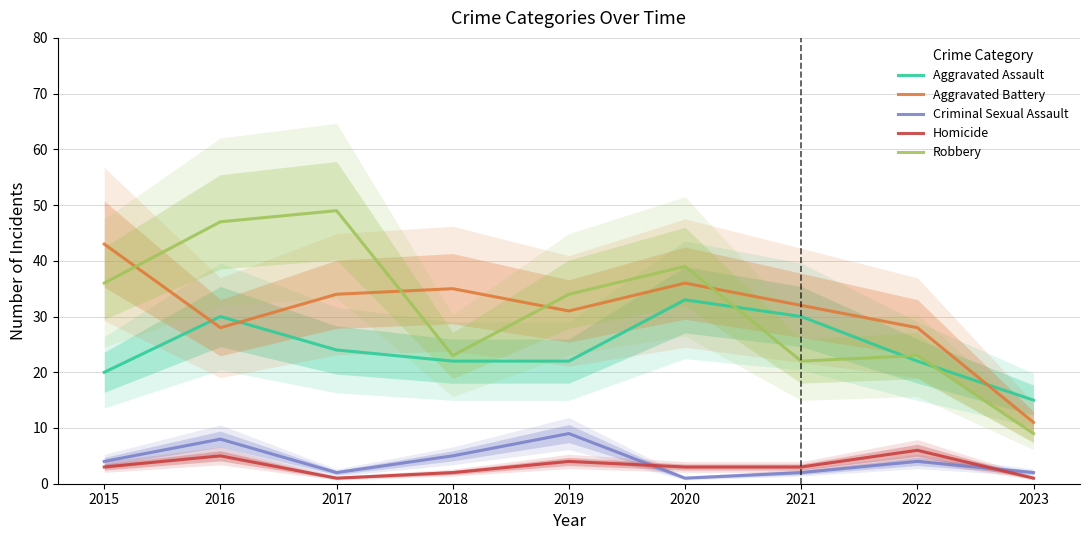

The Criminal Sexual Assault series shows 8 at 2016. True or false?

True